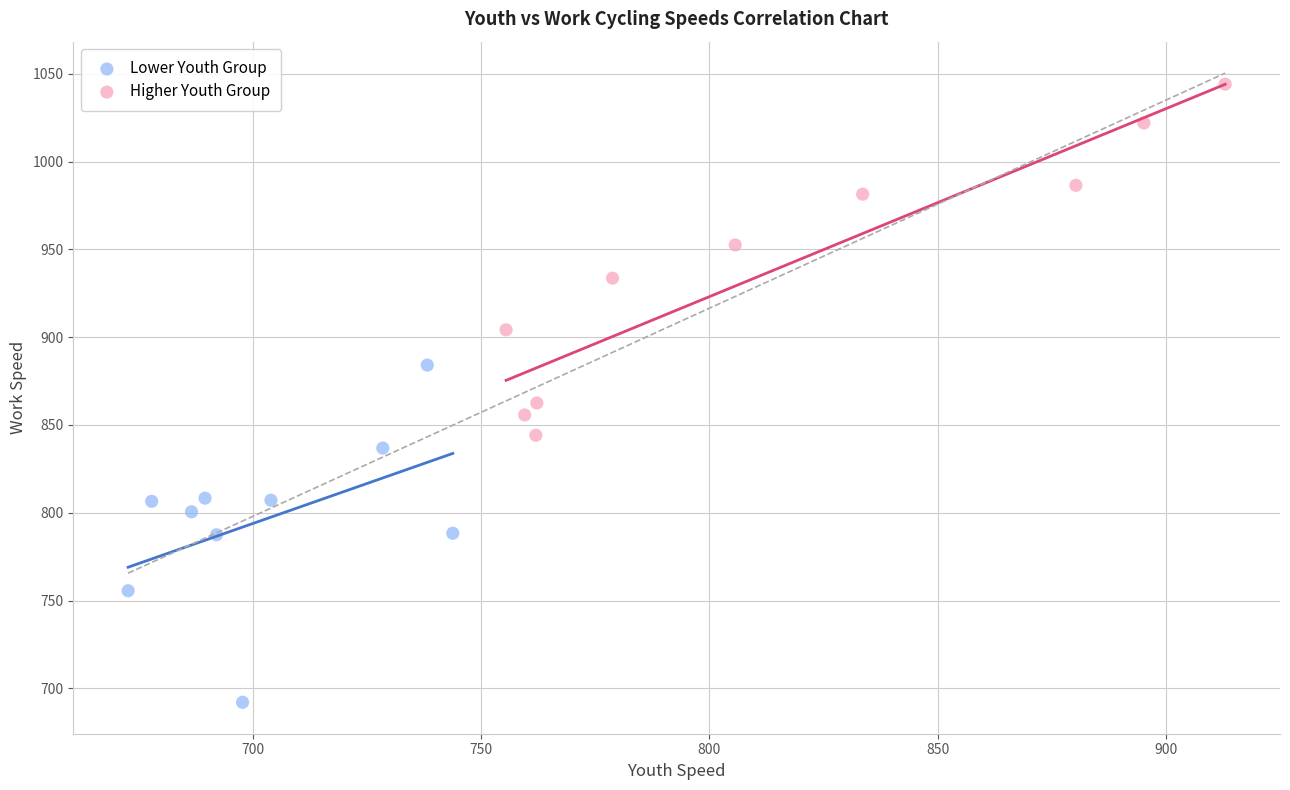

Which series contains the highest Y value?

Higher Youth Group